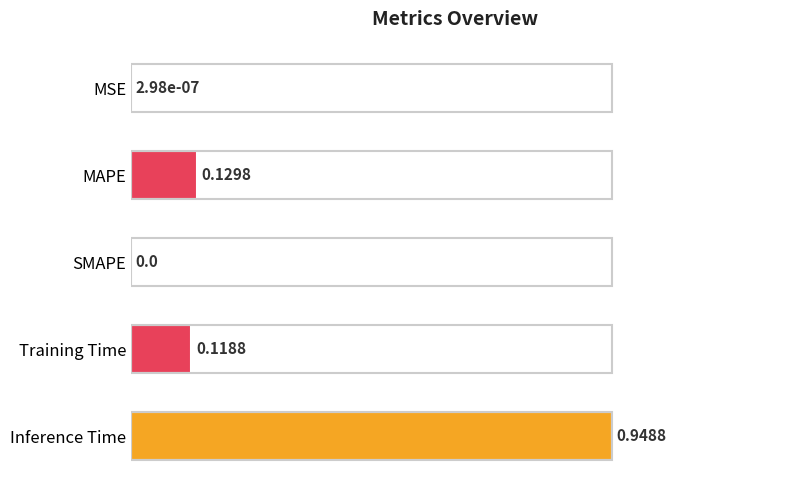

What is the change in value from MSE to Training Time?

+0.1